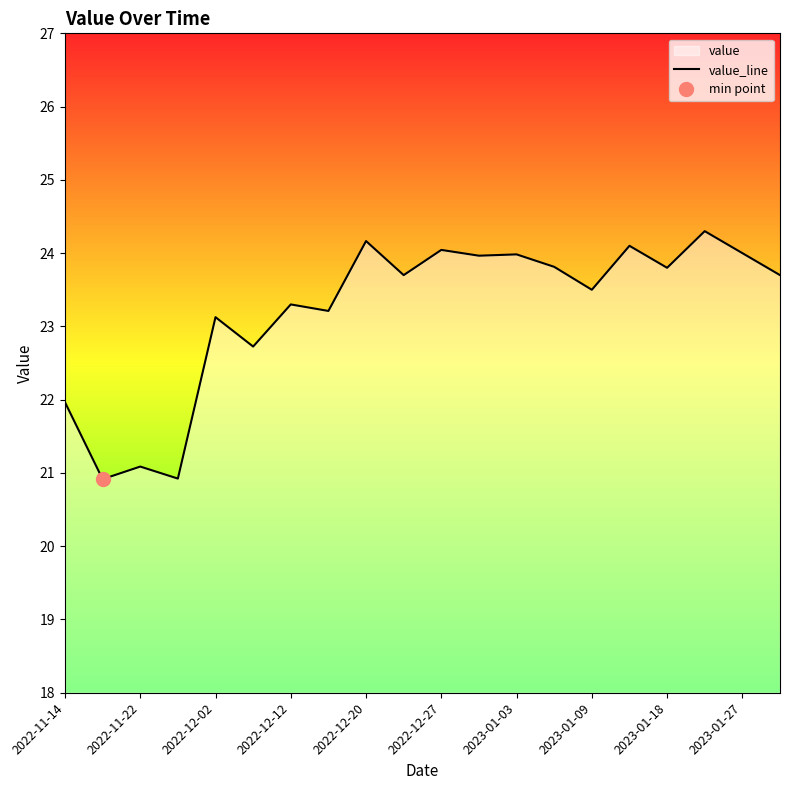

Between 15 and 2022-11-14, which is larger?

15